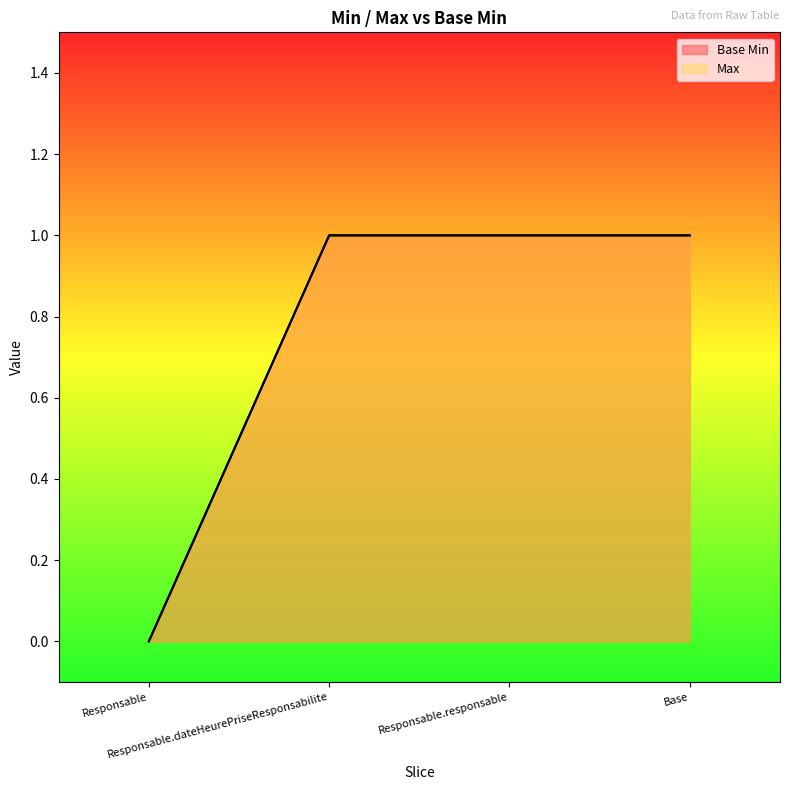

At which label is Base Min closest to 0?

Responsable